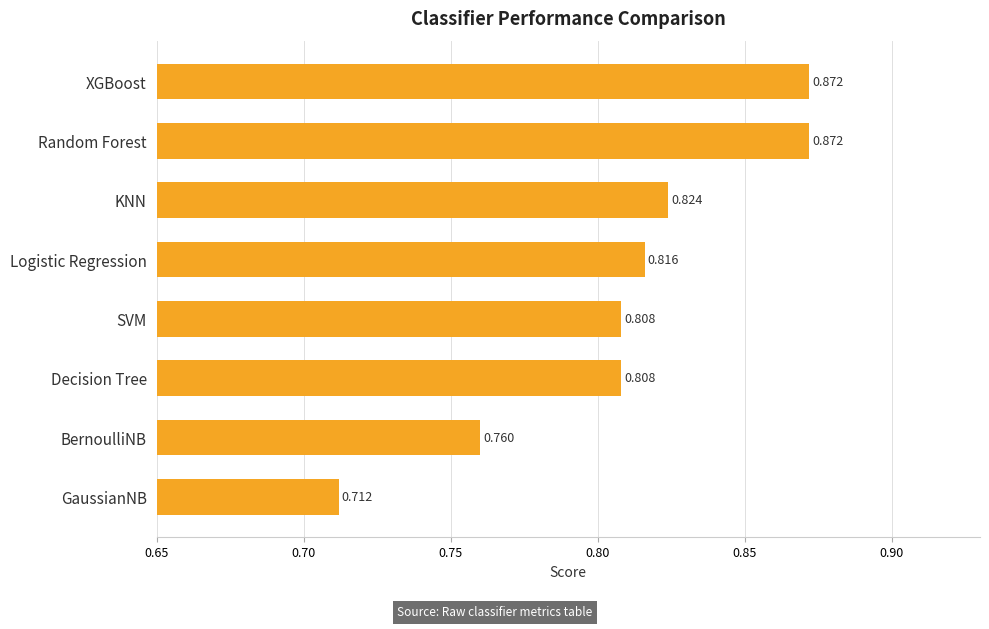

At which category does the chart reach its minimum across all series?

GaussianNB